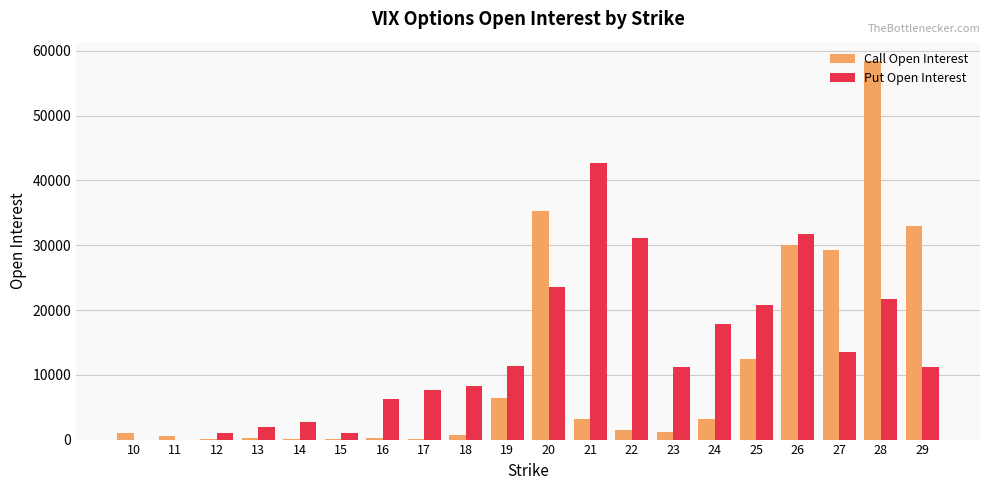

The value of Call Open Interest at 21 is 3142. True or false?

True